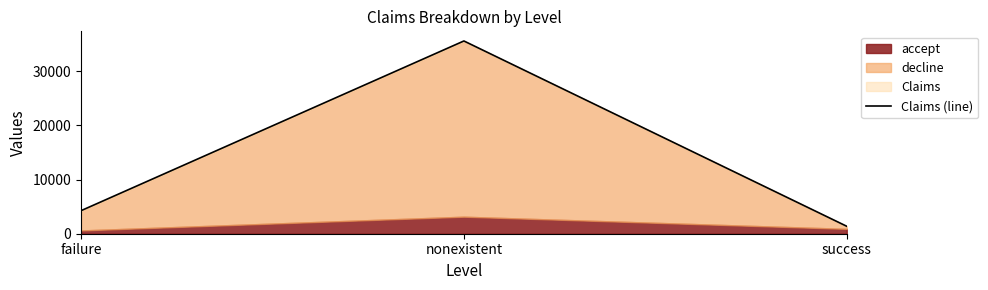

Reading left to right, list all the values displayed in this chart.

failure=4252	nonexistent=35563	success=1373